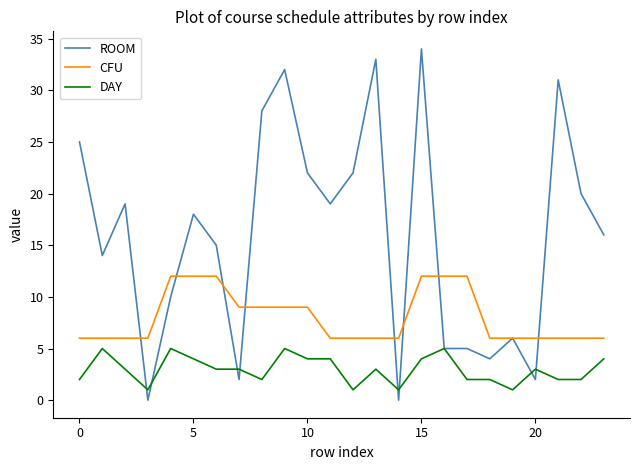

Which series has the widest spread of values?

ROOM